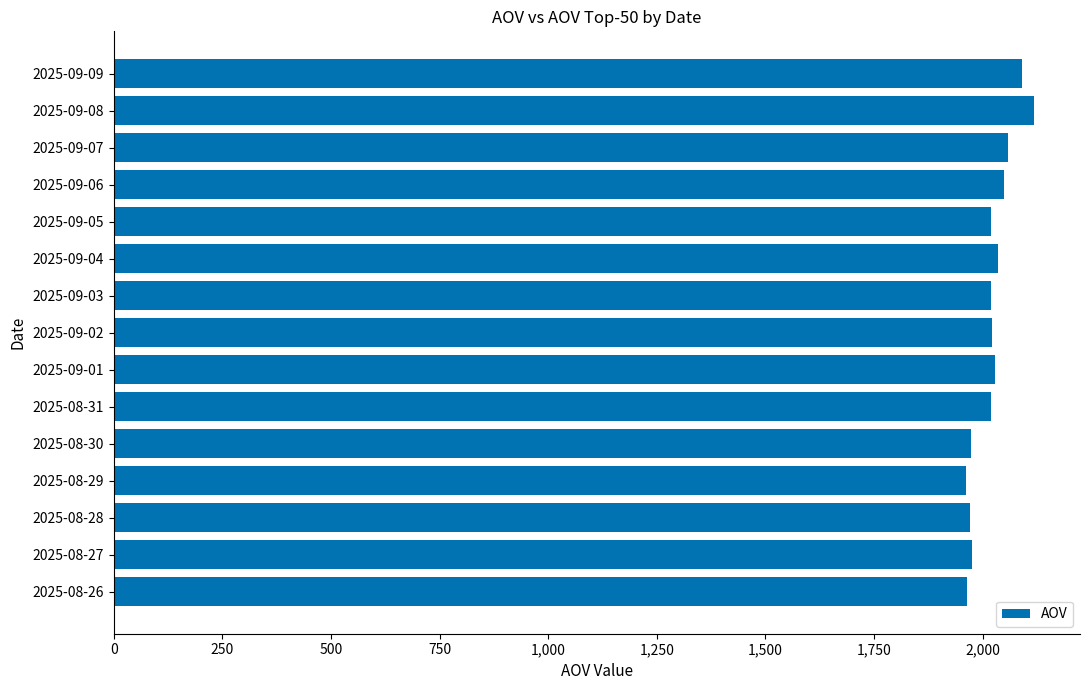

Is it true that the value at 2025-09-04 is 3417?

False